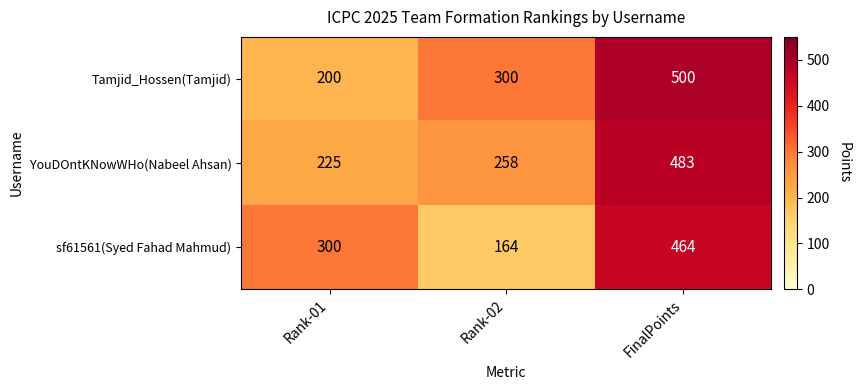

Count the number of categories in the chart.

3